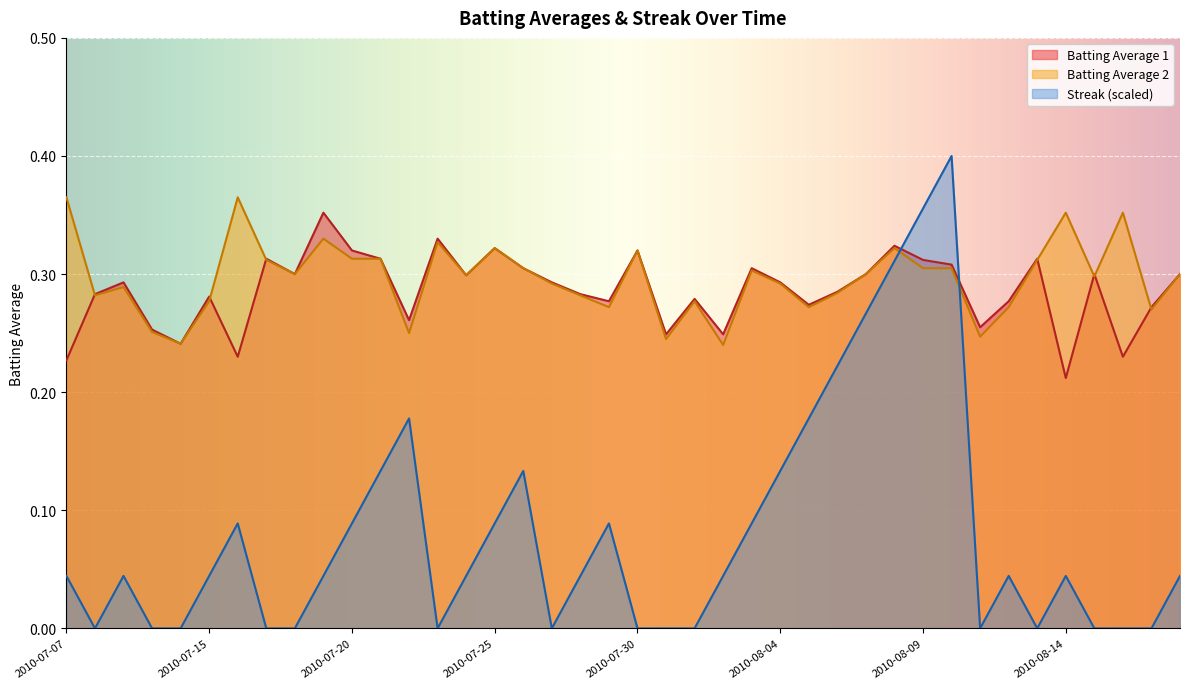

How many interior local peaks does the Batting Average 1 series have?

12